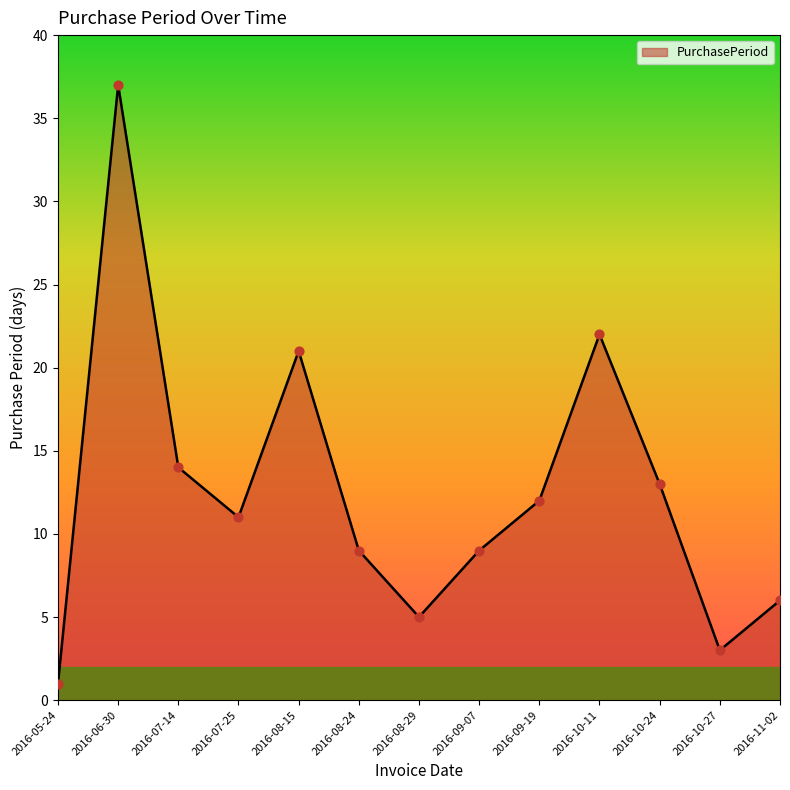

What is the change in value from 2016-06-30 to 2016-09-07?

-28